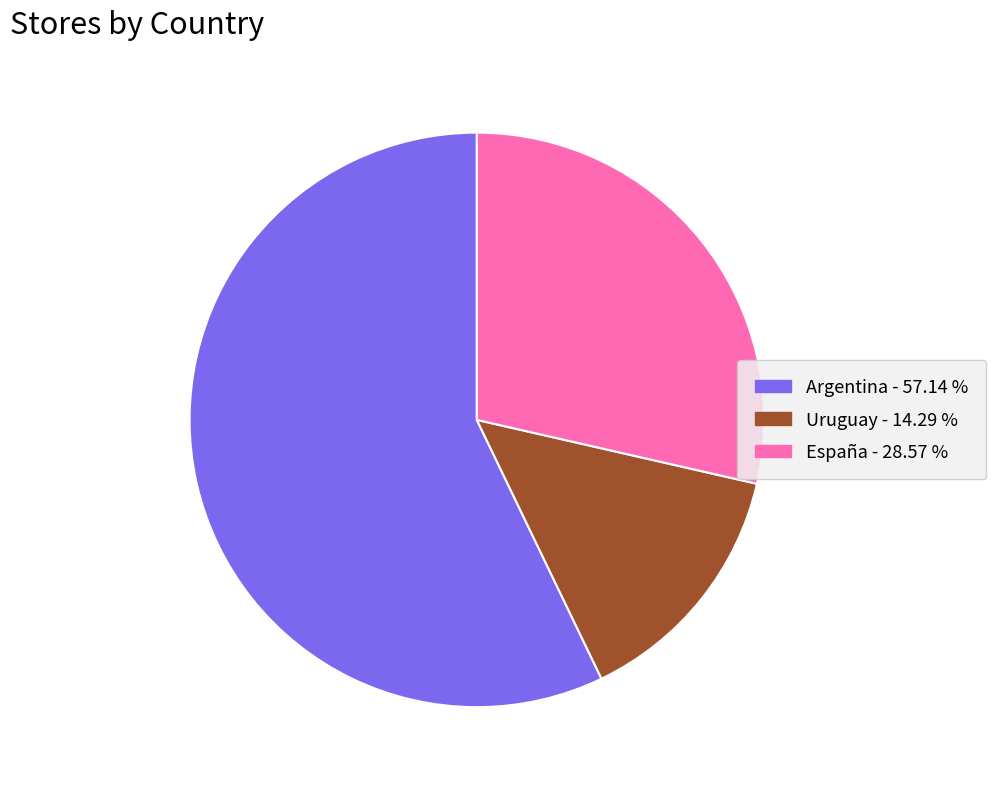

Rank the categories by value from lowest to highest.

Uruguay, España, Argentina